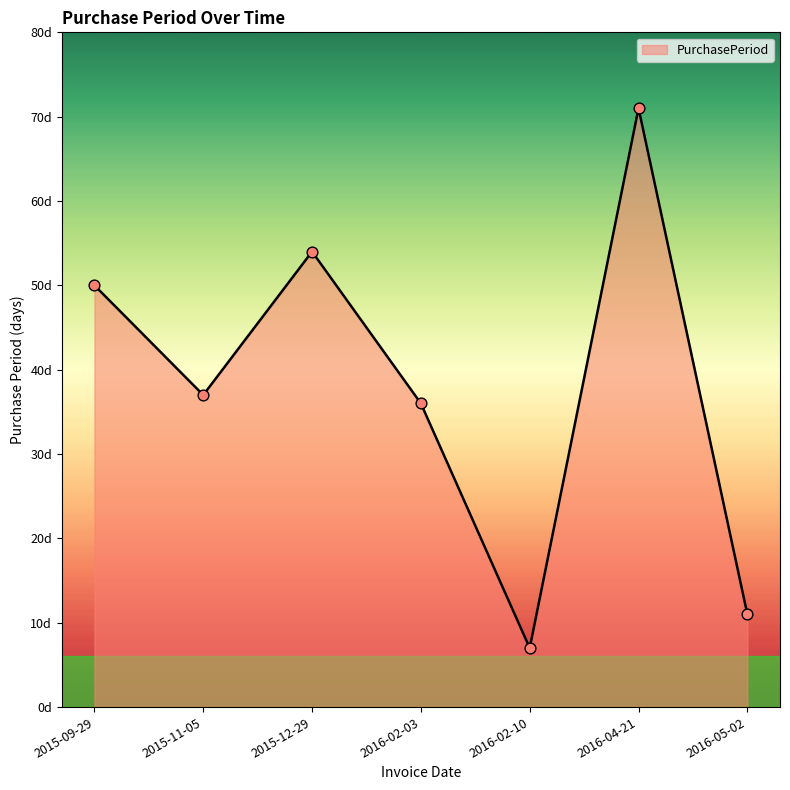

What is the ratio of the value at 2015-12-29 to the value at 2016-02-10?

7.7